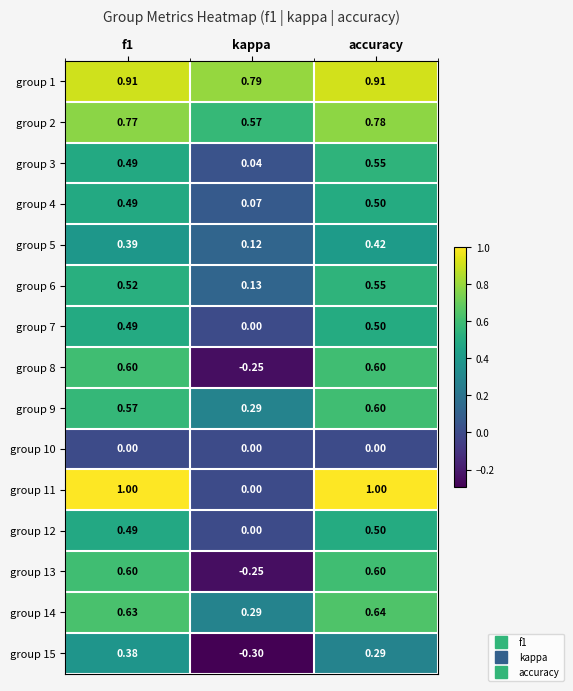

What is the greatest value displayed?

1.0